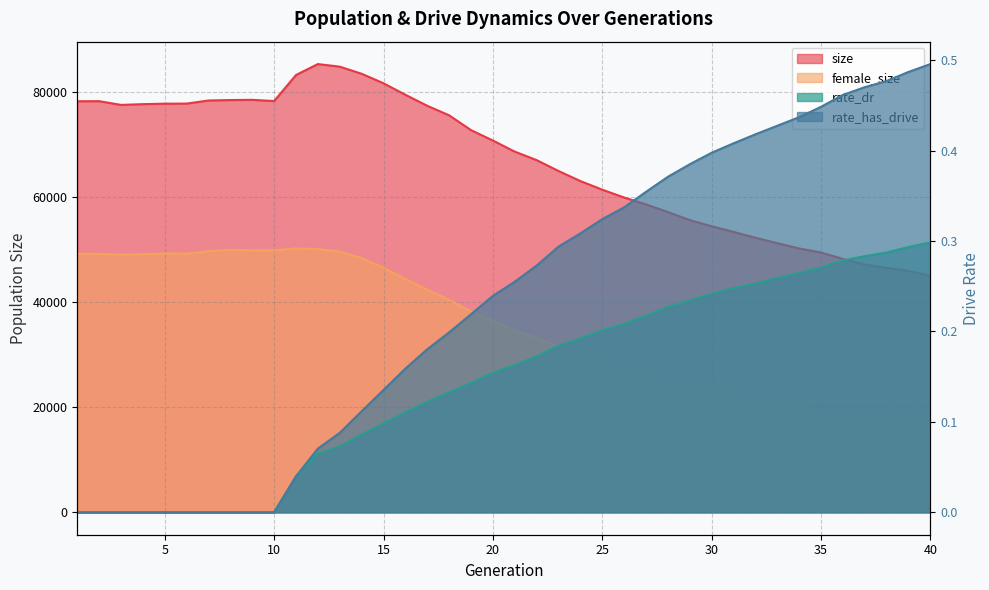

Does the chart display data point markers on the line(s)?

No